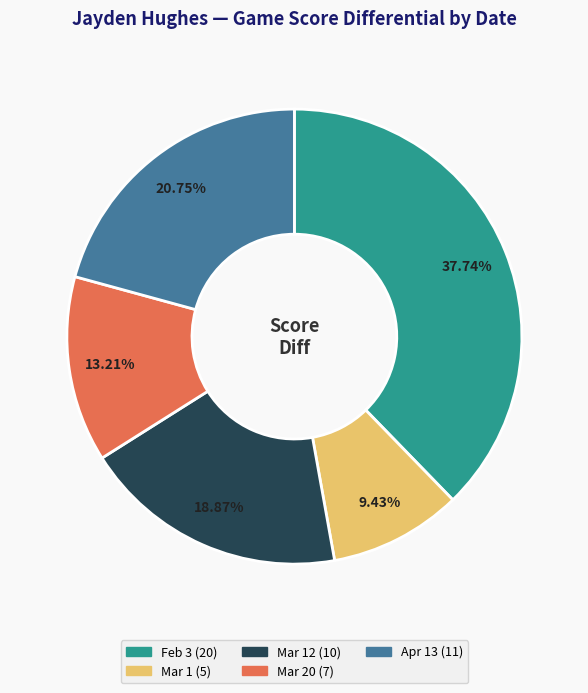

Does any single category account for the majority?

No